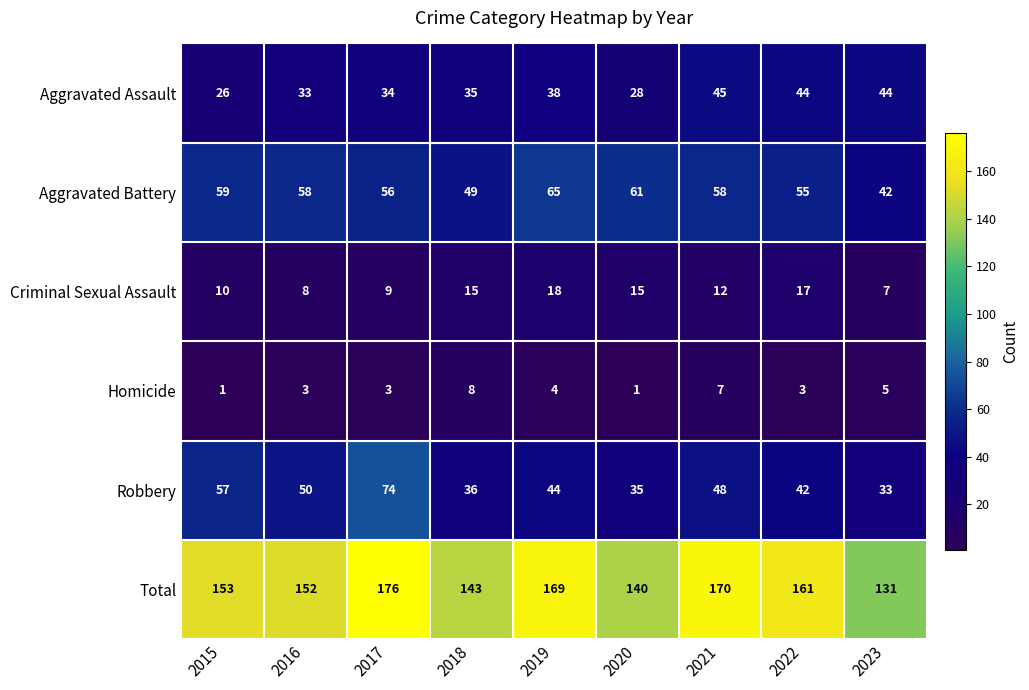

Which series has the largest total across all categories?

Total